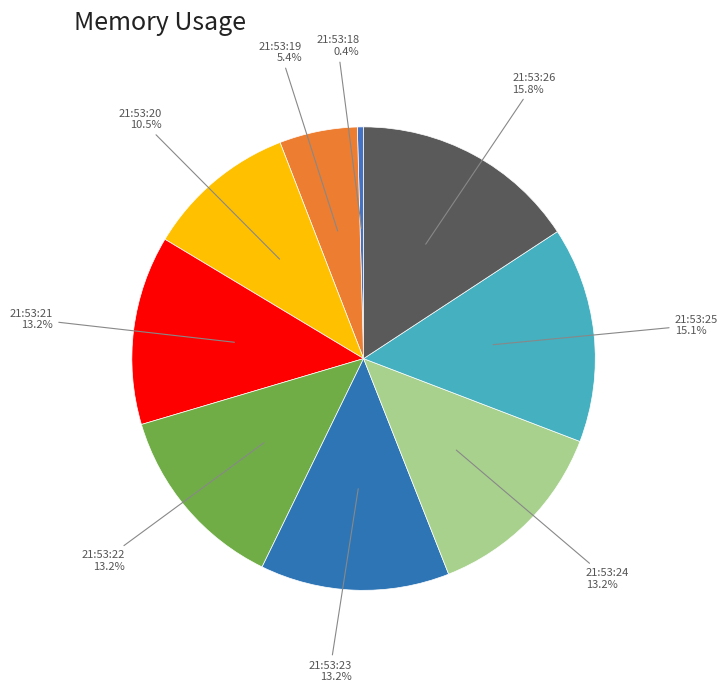

Does 21:53:23 account for over 50% of the chart?

No